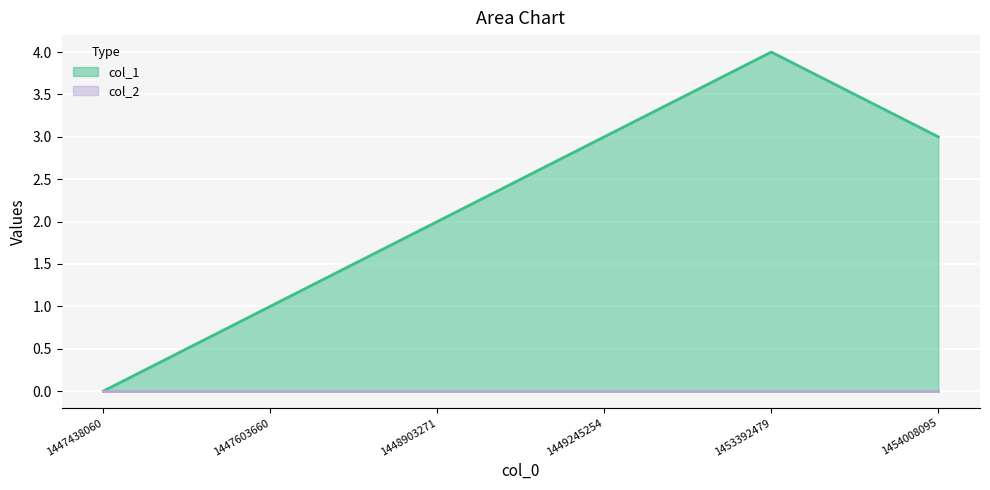

What is the change in value from 1447438060 to 1448903271?

+2